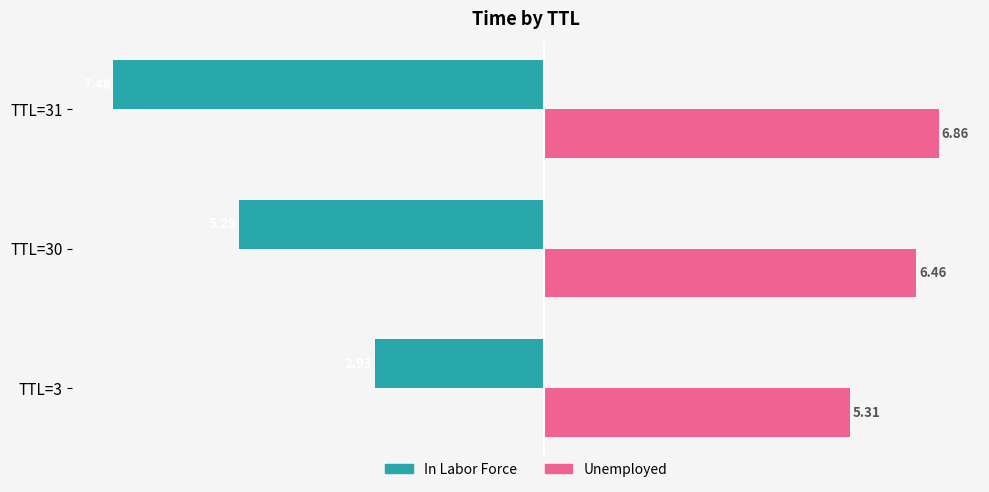

Rank the series by their average value, from lowest to highest.

In Labor Force, Unemployed